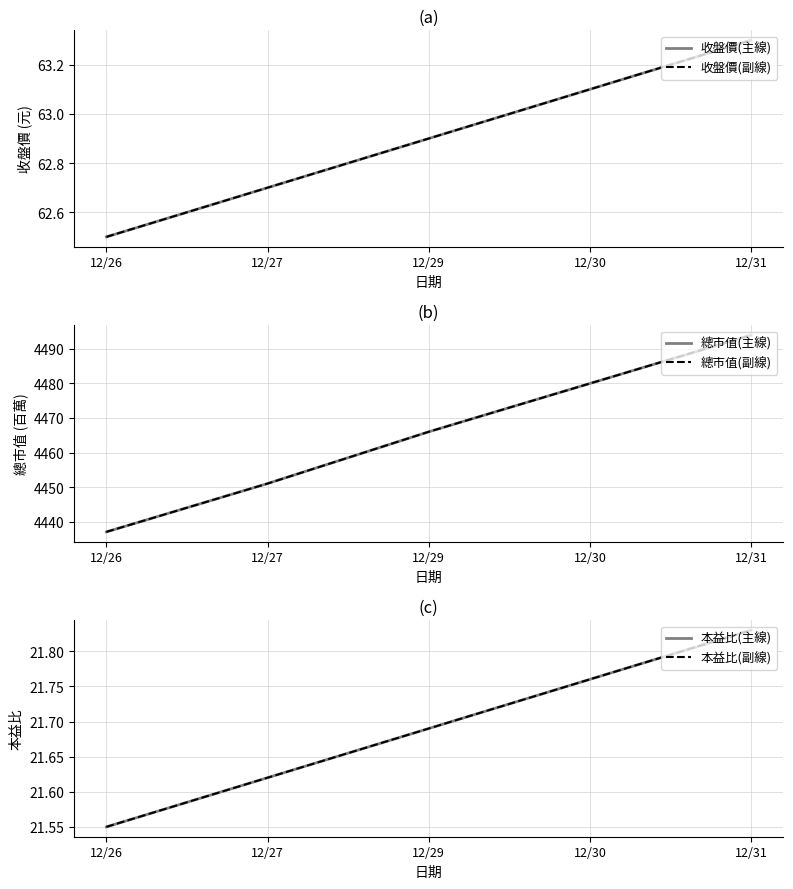

Count the number of categories in the chart.

5